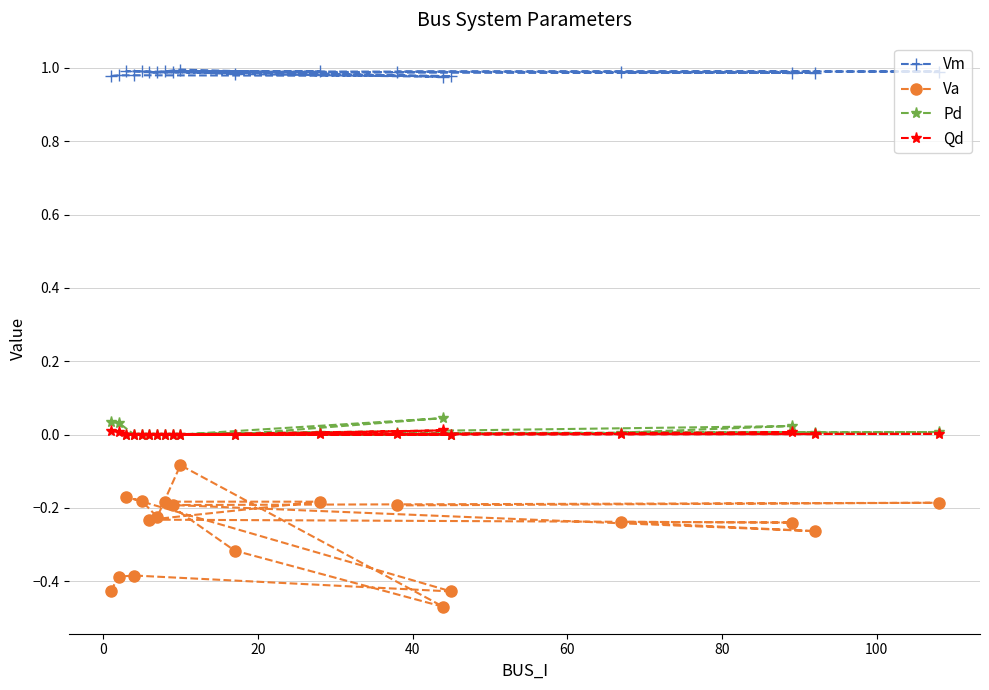

Which series has the largest total across all categories?

Vm